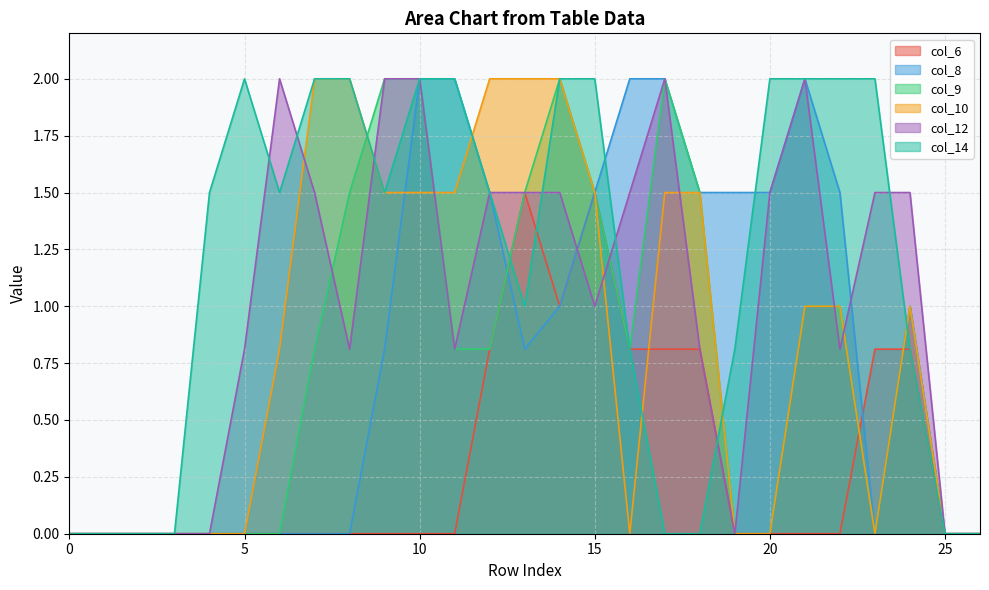

Rank the categories by col_9 value from highest to lowest.

9, 10, 14, 17, 8, 13, 15, 18, 21, 22, 24, 7, 11, 12, 16, 0, 1, 2, 3, 4, 5, 6, 19, 20, 23, 25, 26